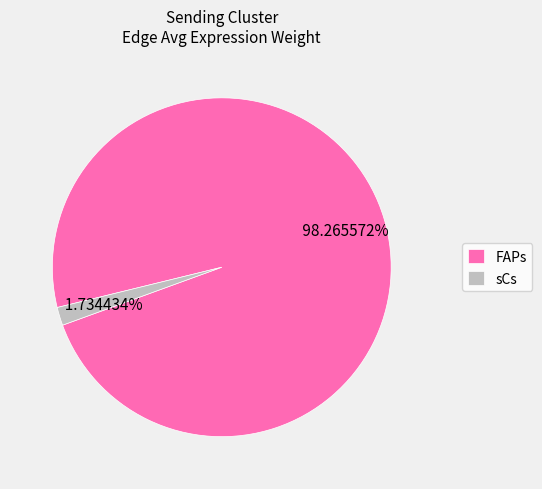

What is the ratio of the value at FAPs to the value at sCs?

56.7